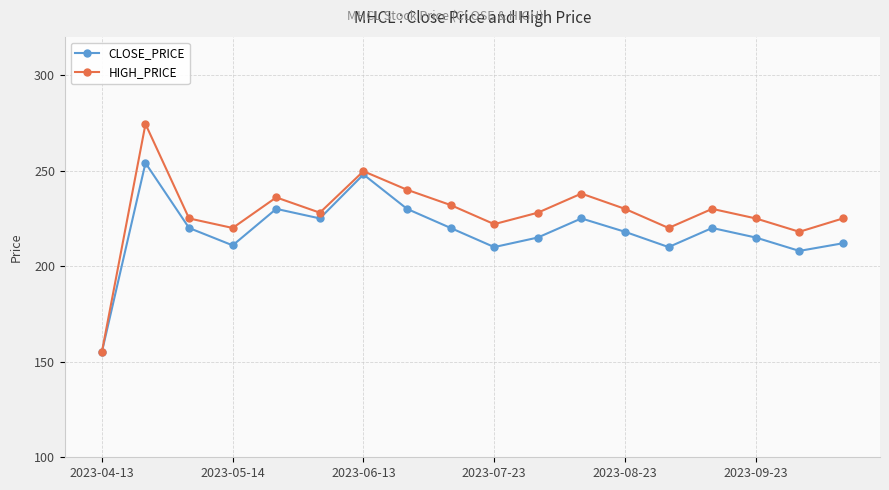

At how many categories does at least one series exceed 210?

17